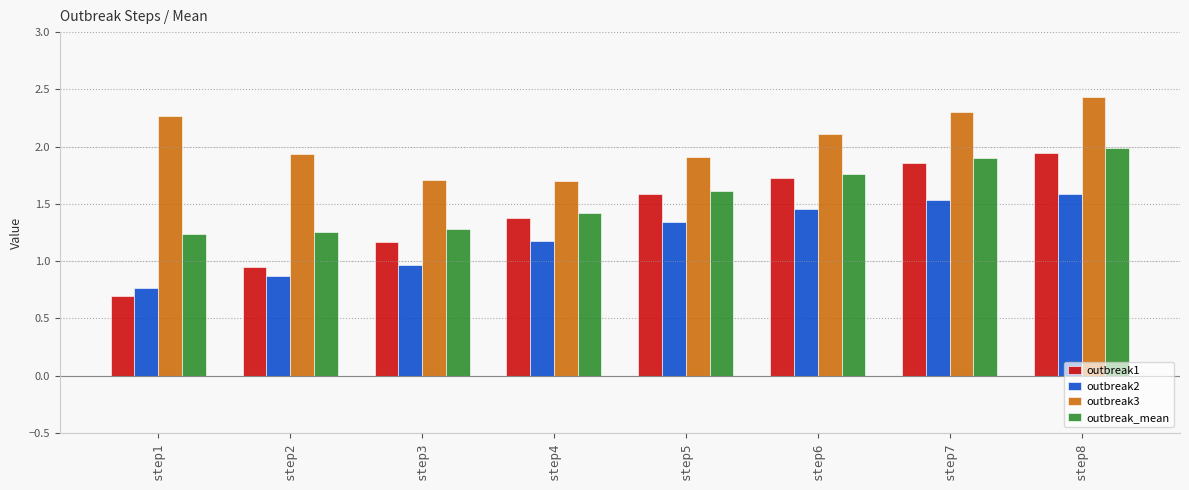

What is the spread (max minus min) of values at step5?

0.6